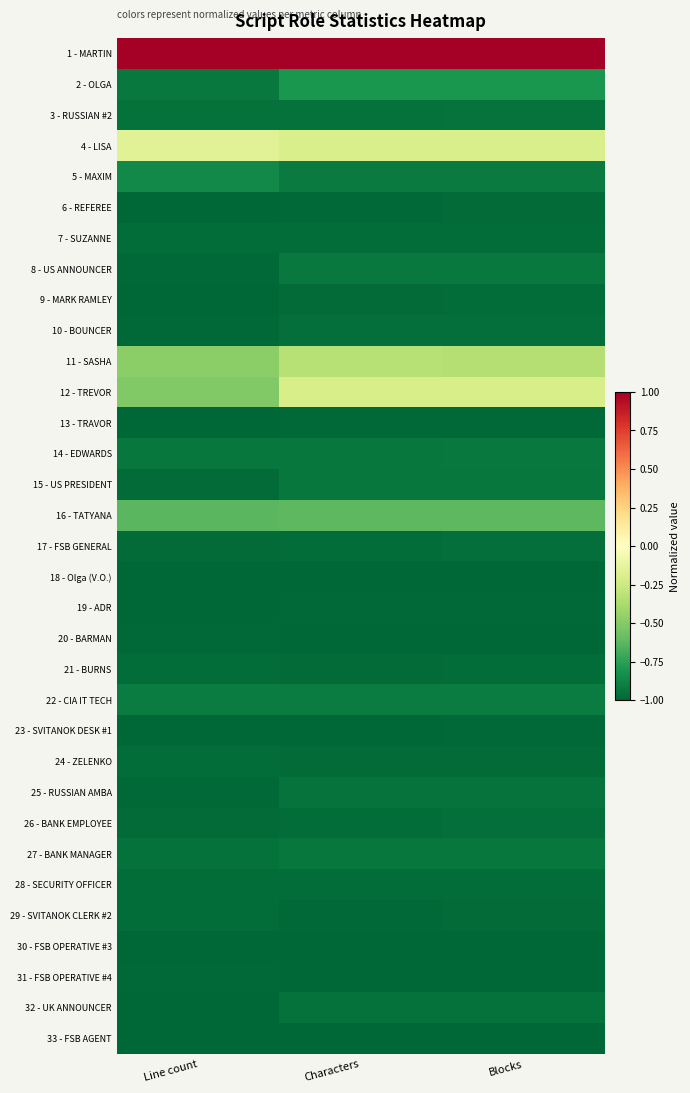

Rank the series at Characters from lowest to highest value.

20 - BARMAN, 30 - FSB OPERATIVE #3, 33 - FSB AGENT, 31 - FSB OPERATIVE #4, 18 - Olga (V.O.), 23 - SVITANOK DESK #1, 19 - ADR, 13 - TRAVOR, 6 - REFEREE, 29 - SVITANOK CLERK #2, 24 - ZELENKO, 9 - MARK RAMLEY, 21 - BURNS, 7 - SUZANNE, 28 - SECURITY OFFICER, 26 - BANK EMPLOYEE, 17 - FSB GENERAL, 10 - BOUNCER, 32 - UK ANNOUNCER, 3 - RUSSIAN #2, 25 - RUSSIAN AMBA, 27 - BANK MANAGER, 15 - US PRESIDENT, 14 - EDWARDS, 8 - US ANNOUNCER, 5 - MAXIM, 22 - CIA IT TECH, 2 - OLGA, 16 - TATYANA, 11 - SASHA, 12 - TREVOR, 4 - LISA, 1 - MARTIN